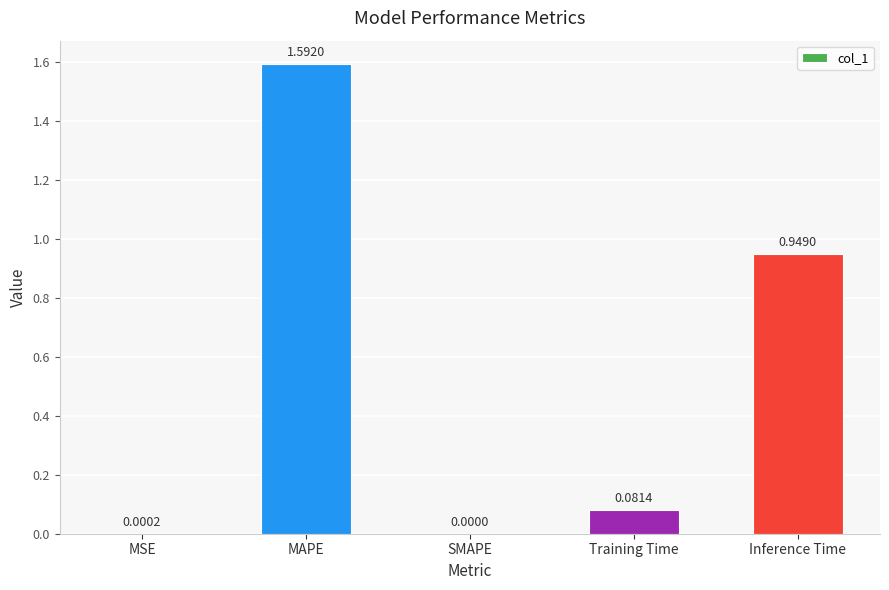

At which label is the value closest to 0?

SMAPE